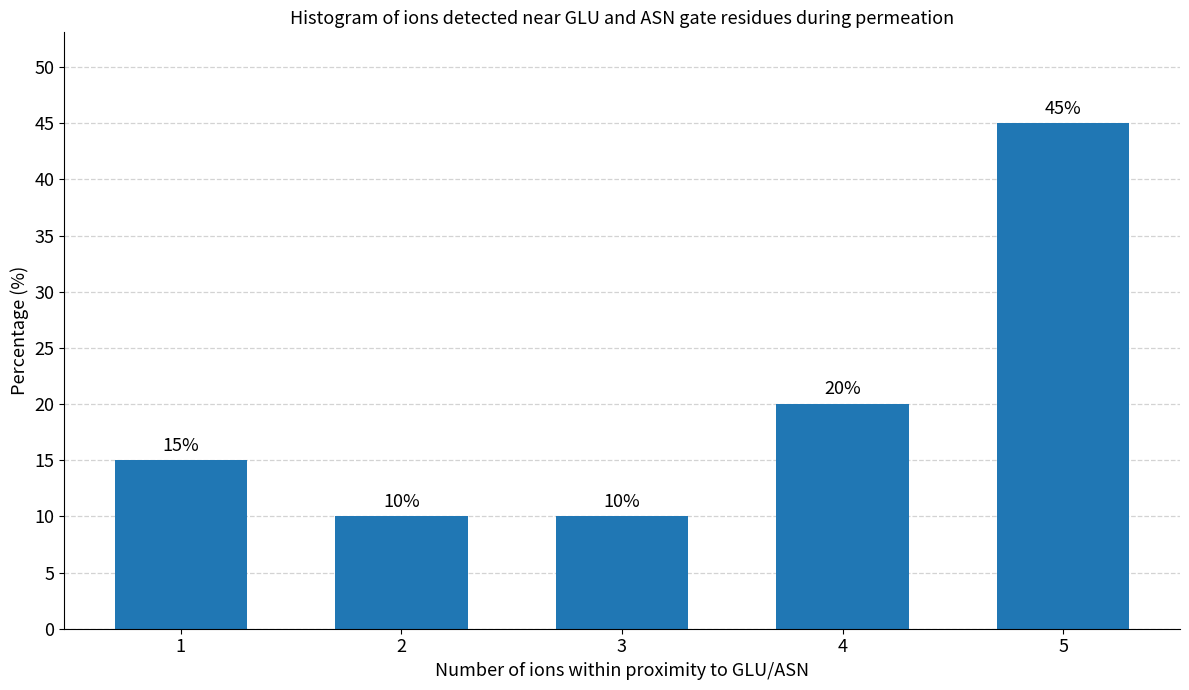

Reading left to right, transcribe all the data shown in this chart.

15	10	10	20	45